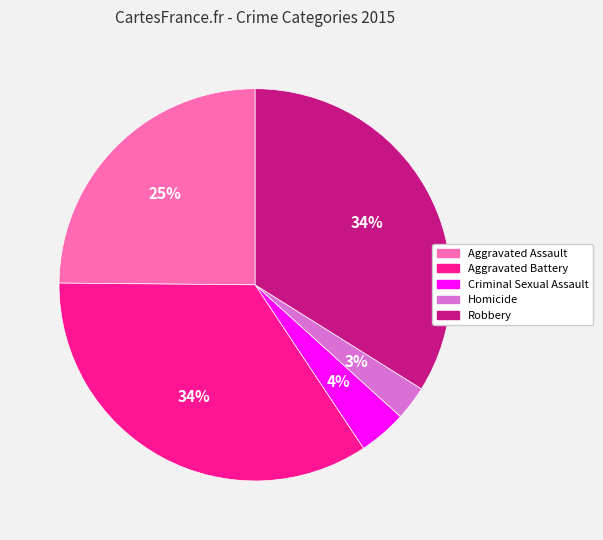

Which category has the smallest portion of the pie?

Homicide